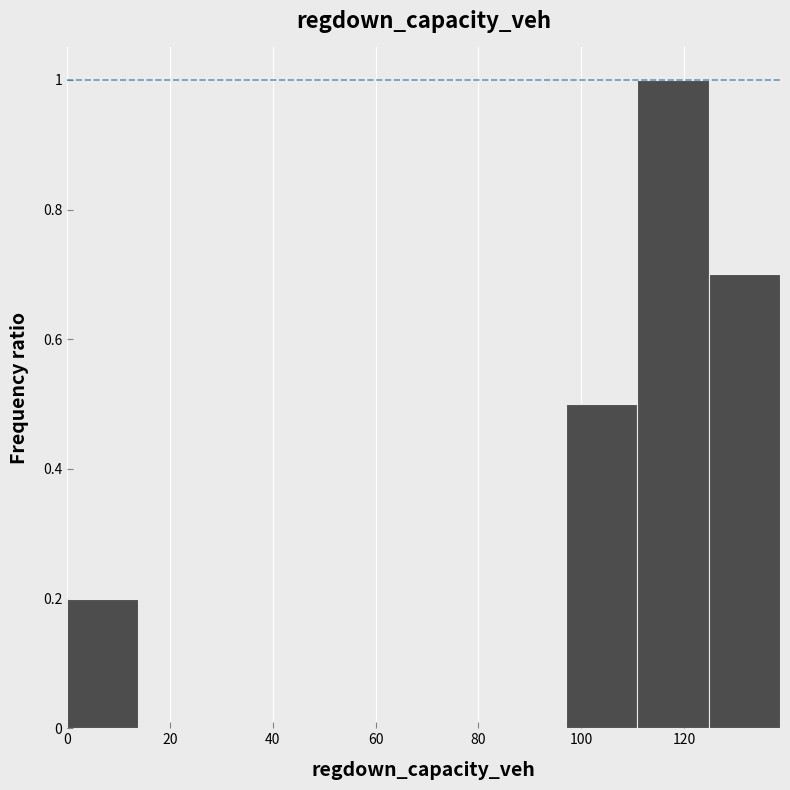

Reading left to right, transcribe this chart: for each bar, give the range it covers on the x-axis and its height. Neither the bar edges nor the heights are printed on the chart, so give them approximately, as read against the axes.

0 to 14: 0.2
14 to 28: 0
28 to 42: 0
42 to 56: 0
56 to 70: 0
70 to 84: 0
84 to 98: 0
98 to 110: 0.5
110 to 124: 1.0
124 to 138: 0.7